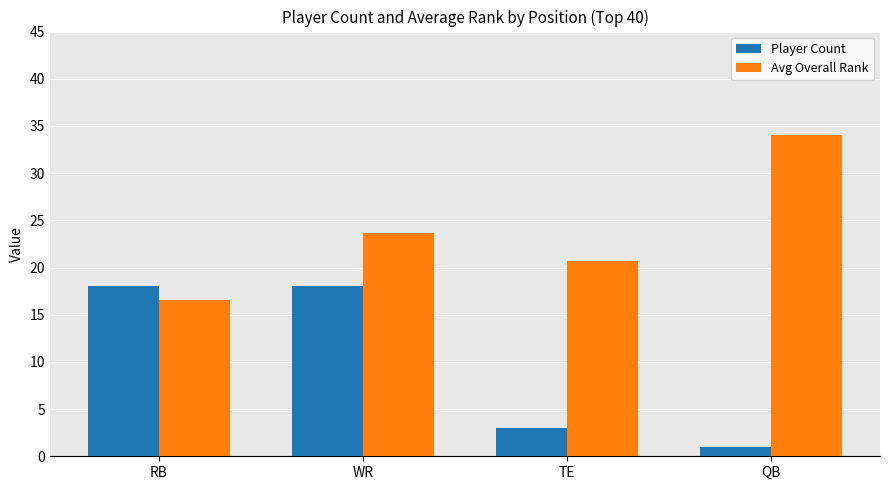

The Player Count series shows 18.0 at RB. True or false?

True